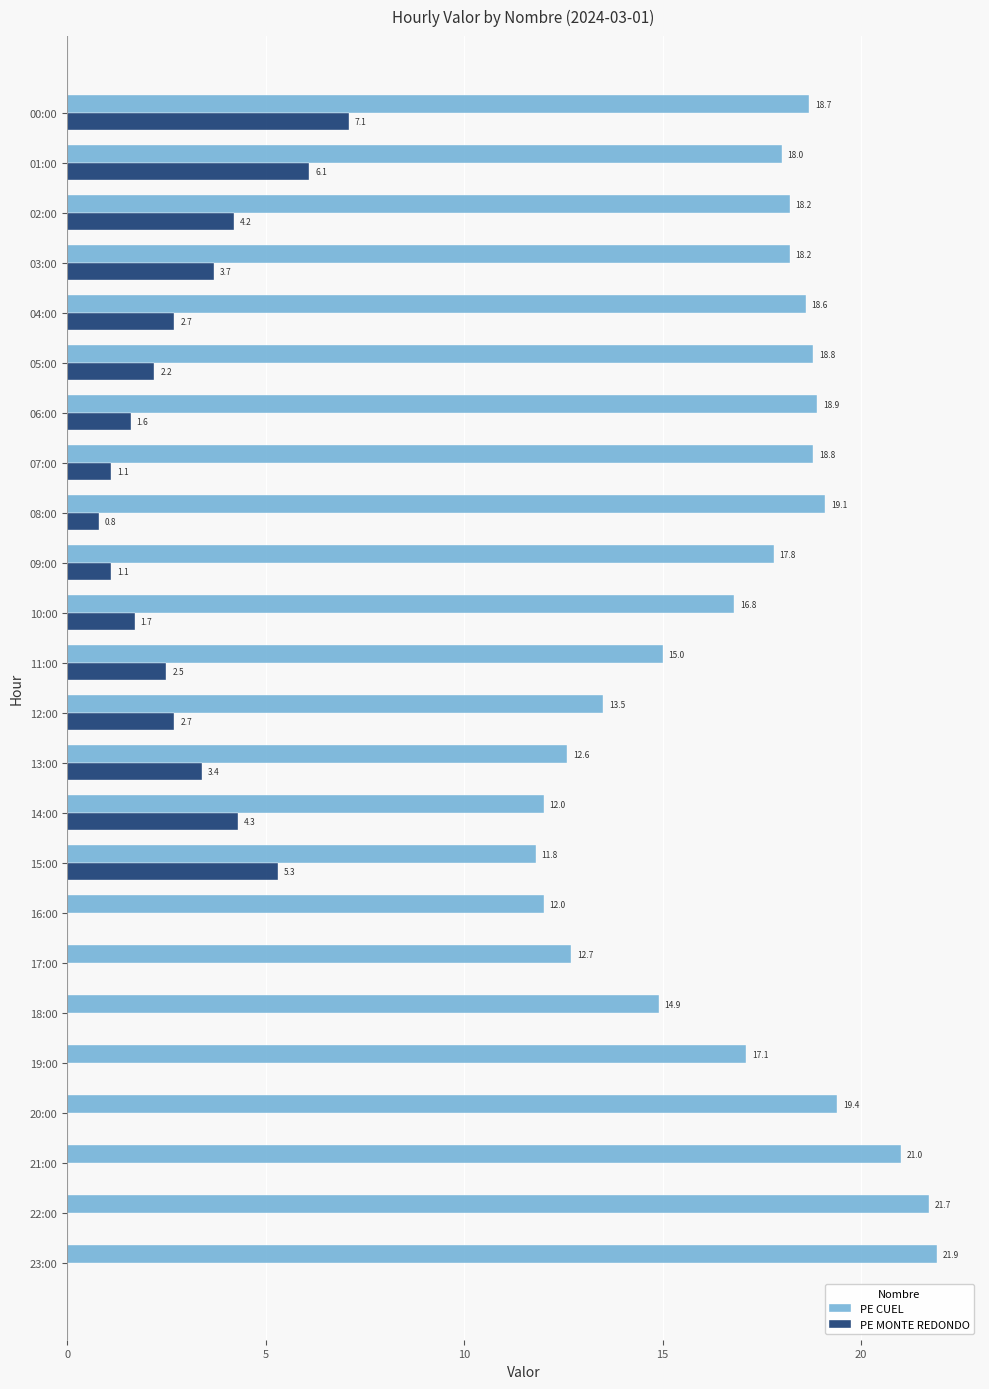

What is the total value across all series at 11:00?

17.5